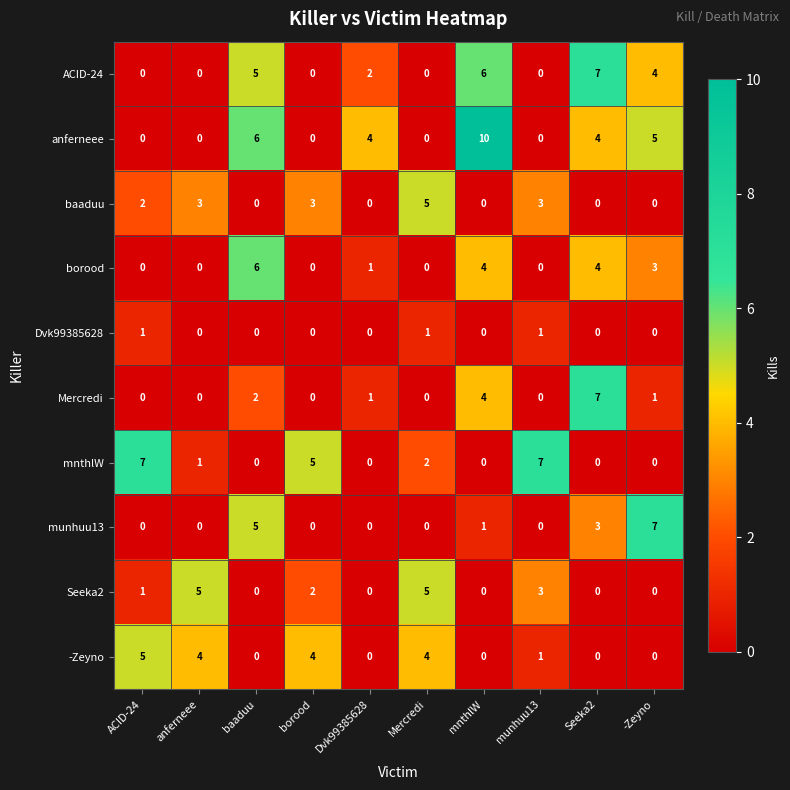

What is the highest value of the Seeka2 series?

5